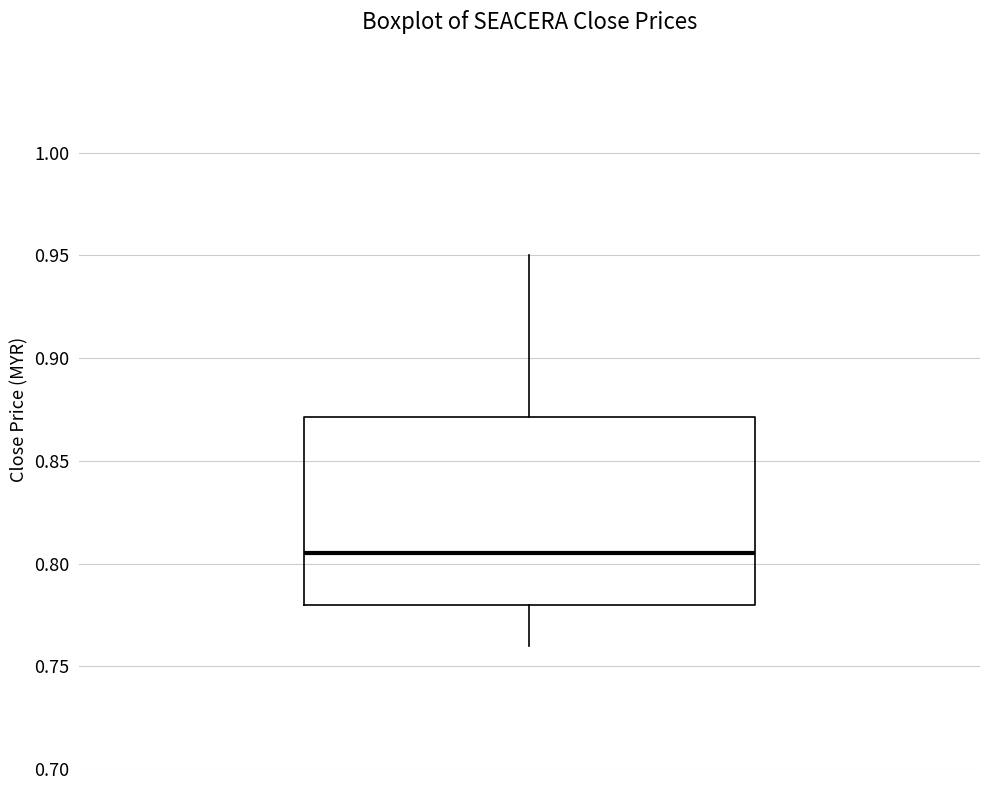

Transcribe this box plot: give where the median line is, the range the box spans, and where the two whiskers end, as read against the y-axis. The values are not printed on the chart, so give them approximately, as read against the axis.

median 0.805, box 0.780 to 0.870, whiskers 0.760 to 0.950